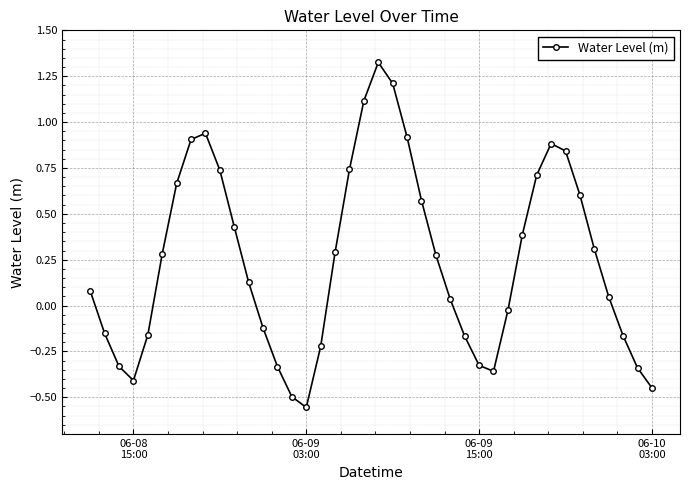

How many interior local valleys (lower than both neighbors) does the data have?

3